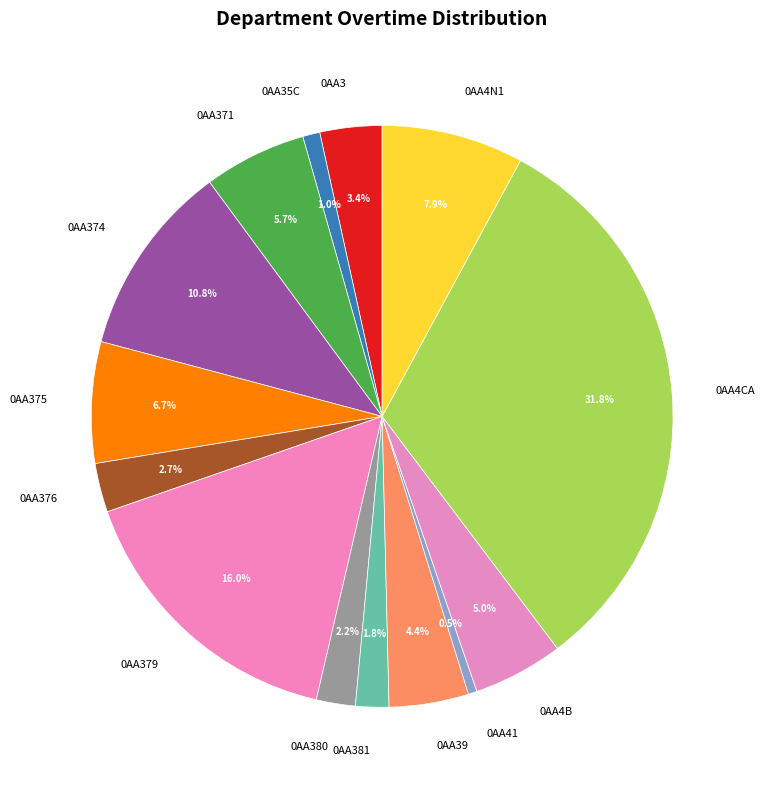

Which slice is the largest?

0AA4CA